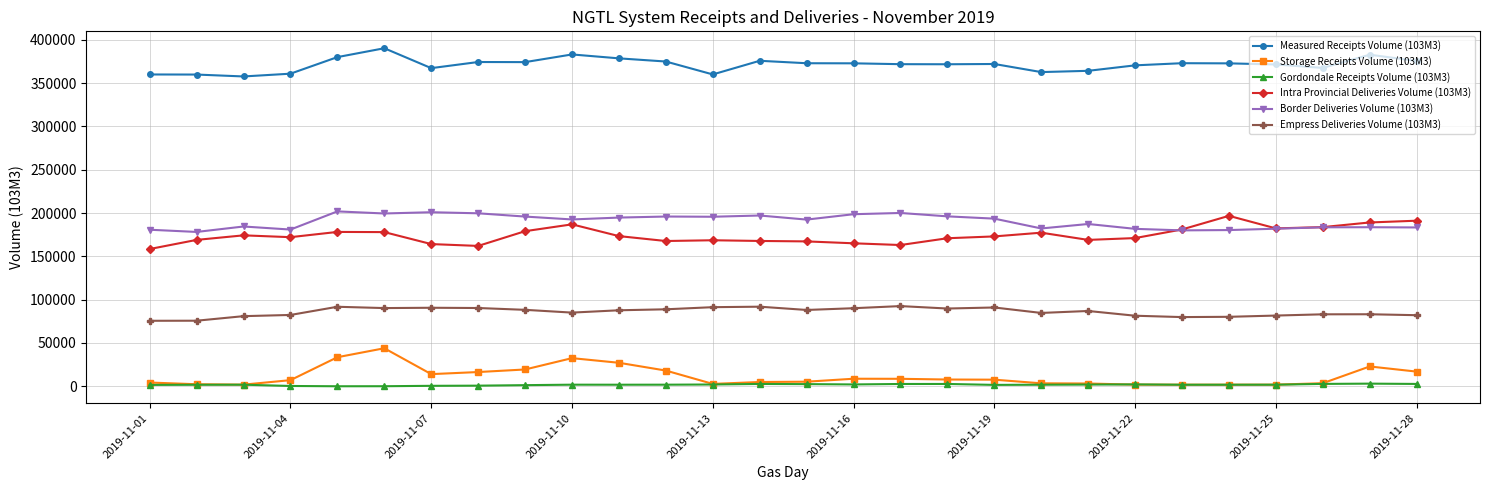

What is the value of the Empress Deliveries Volume (103M3) point at the 23rd from the left?

79862.6